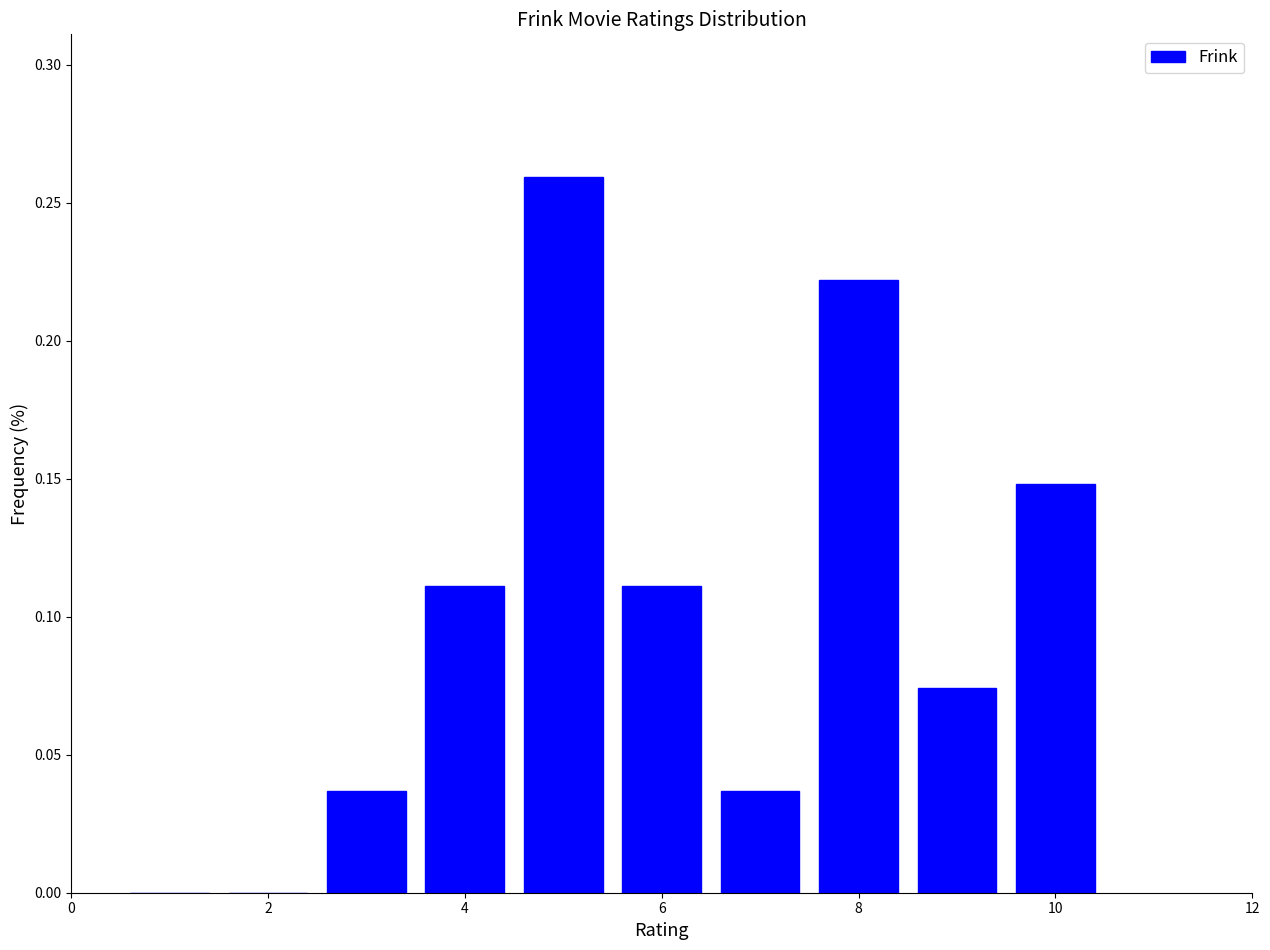

How tall is the bar that spans 4.5 to 5.5 on the x-axis? Neither the bar edges nor the heights are printed on the chart, so give them approximately, as read against the axes.

0.260